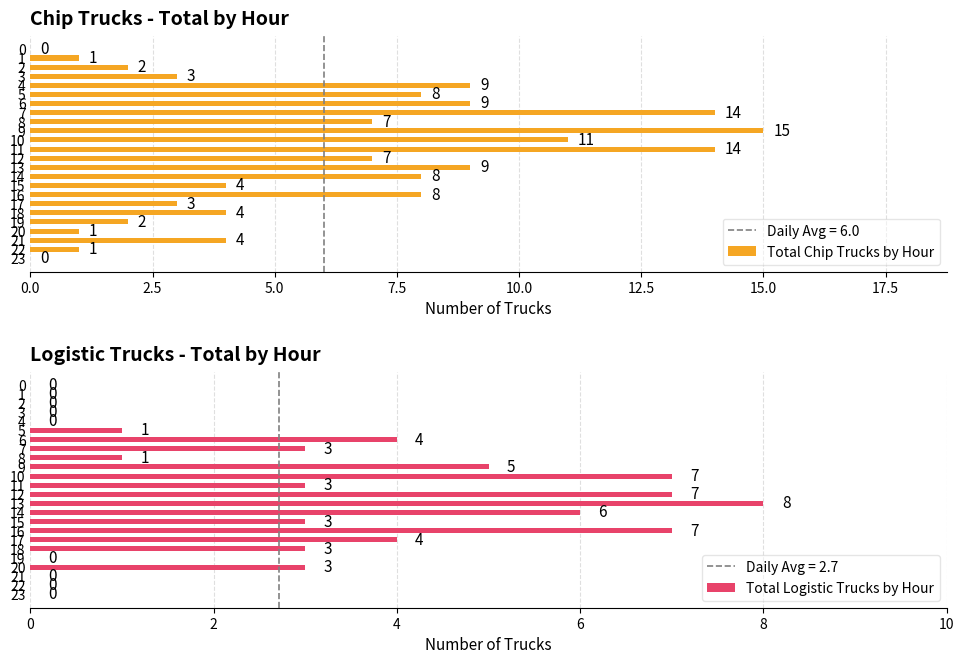

At which category does the chart reach its peak across all series?

9